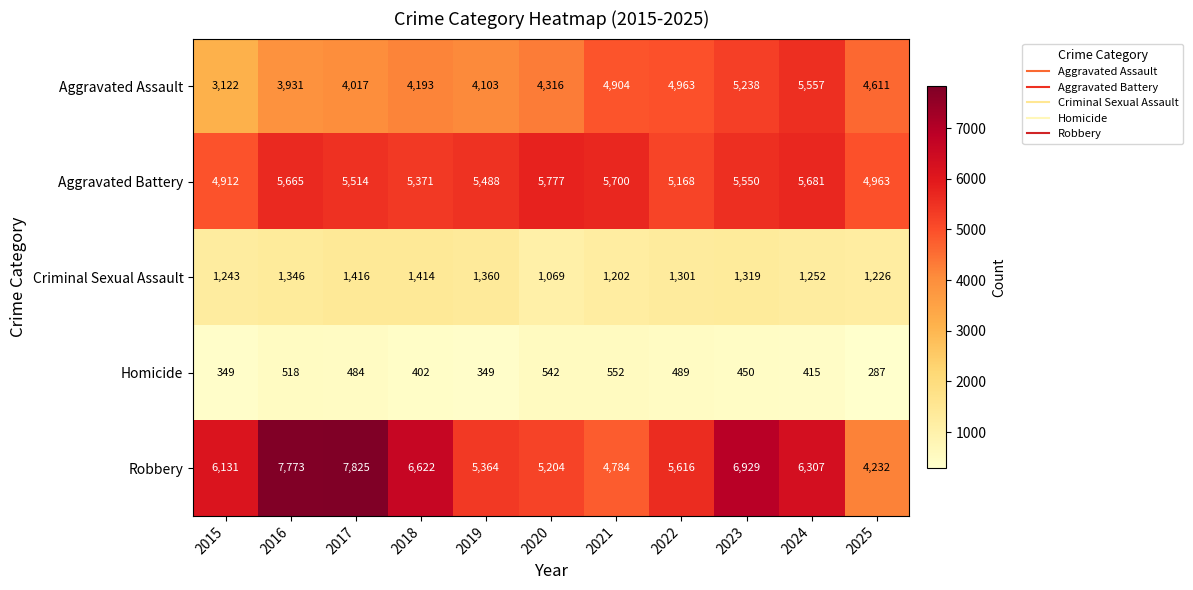

What value does the Criminal Sexual Assault series have at 2018?

1414